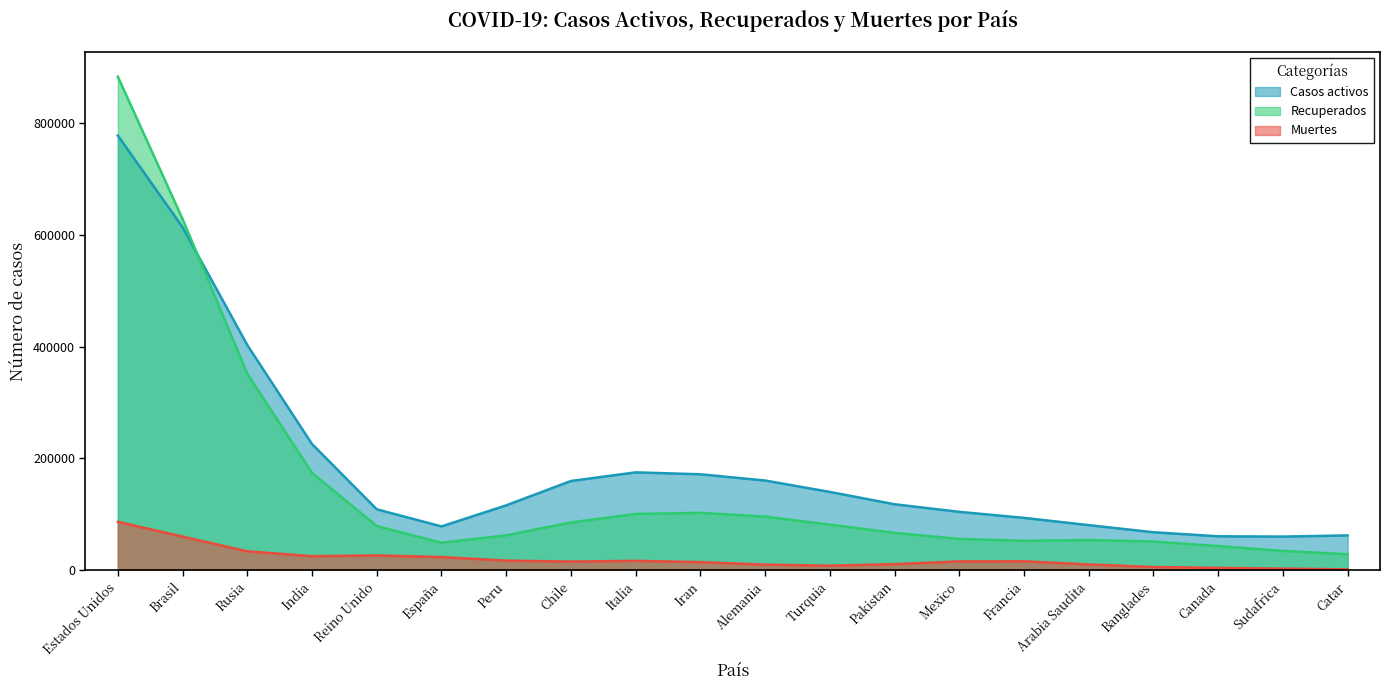

At which category does the chart reach its peak across all series?

Estados Unidos